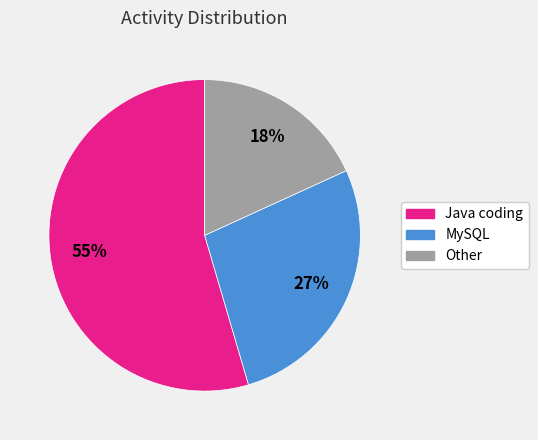

What is the smallest slice in the pie chart?

Other